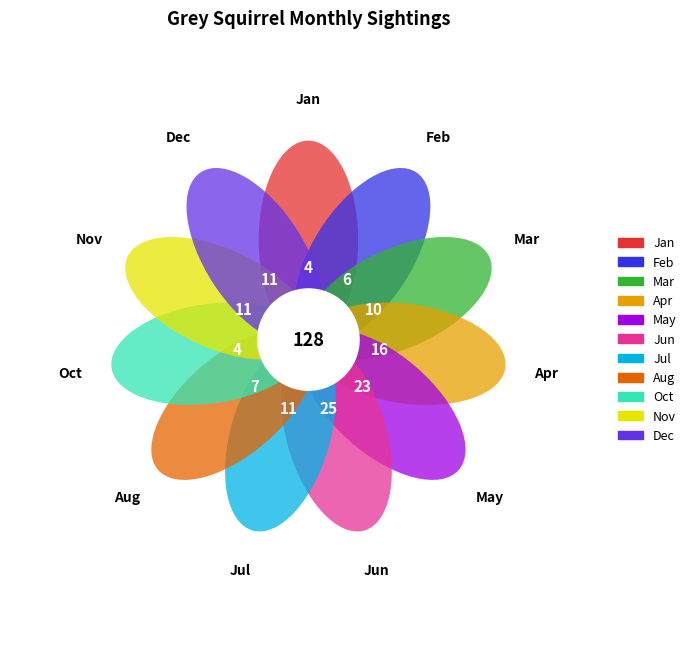

To the nearest percent, what is the difference between the Sep and Dec slice percentages?

9%